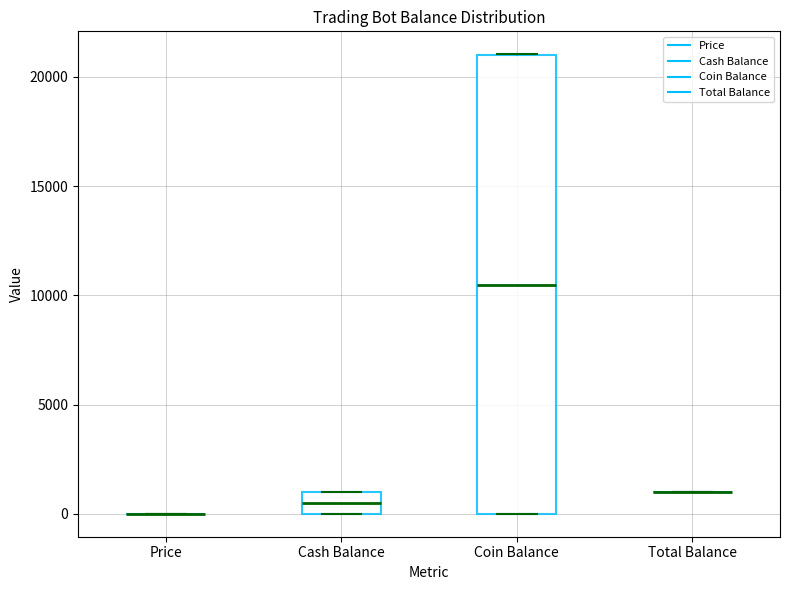

Comparing the boxes themselves (not the whiskers), which one is the tallest?

Coin Balance